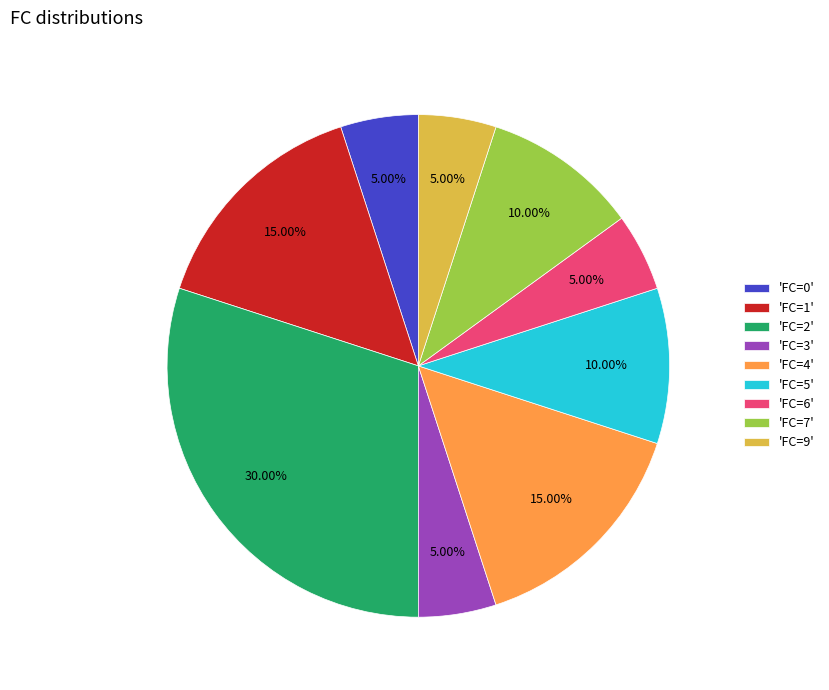

What is the largest slice in the pie chart?

'FC=2'